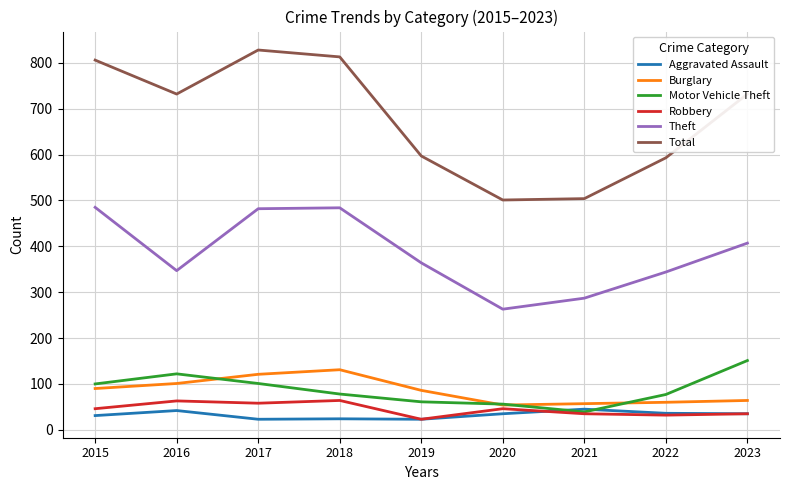

How many categories are shown in the chart?

9